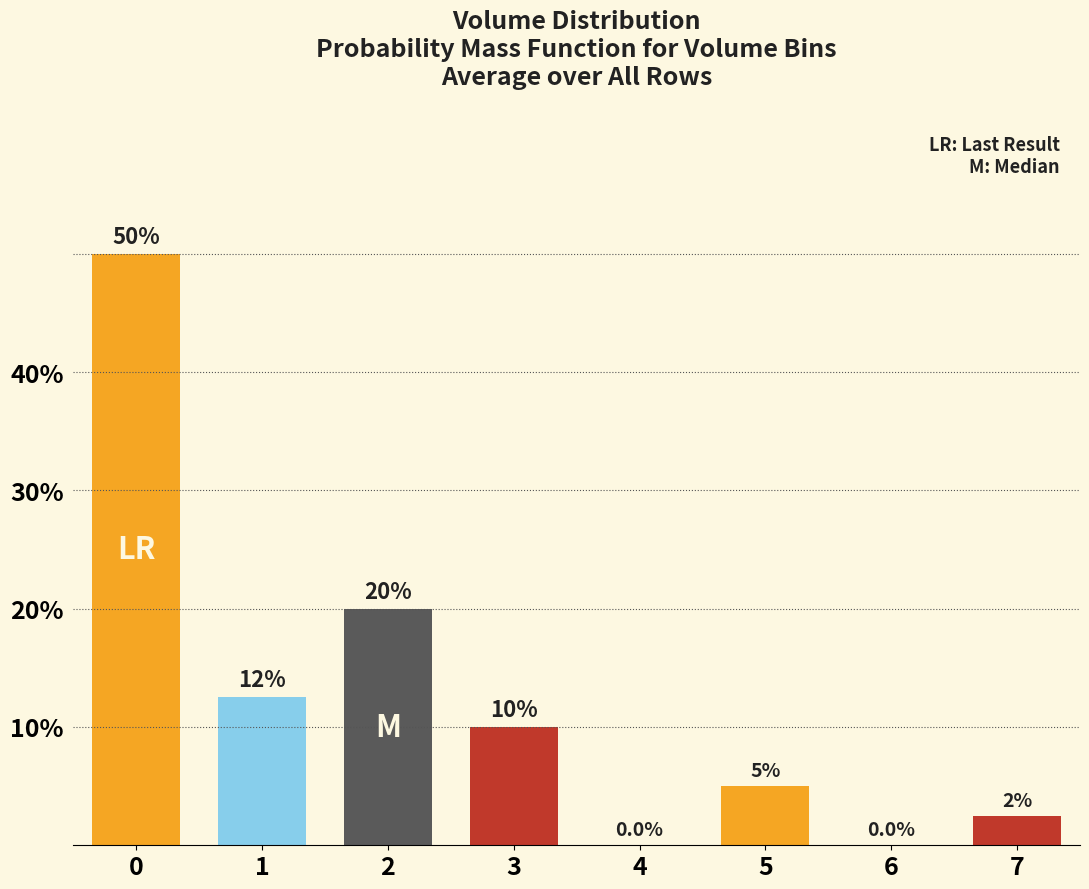

Reading left to right, list all the values displayed in this chart.

0=50.0	1=12.5	2=20.0	3=10.0	4=0.0	5=5.0	6=0.0	7=2.5